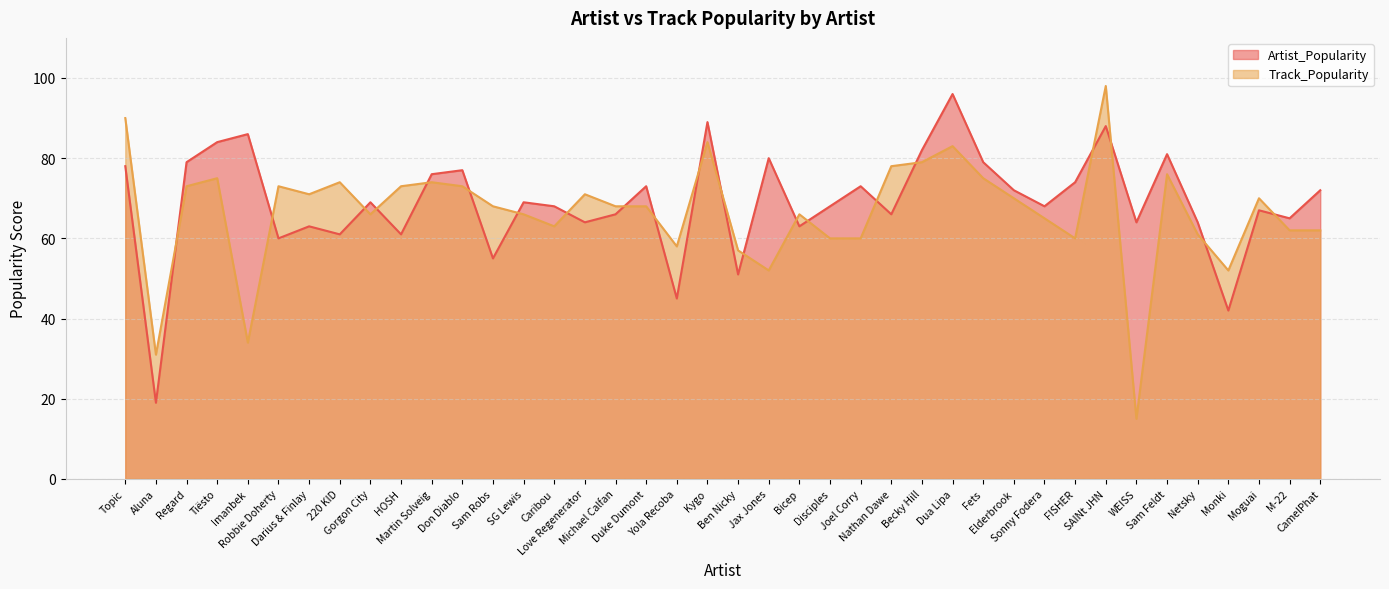

Which series has the largest range (max minus min)?

Track_Popularity